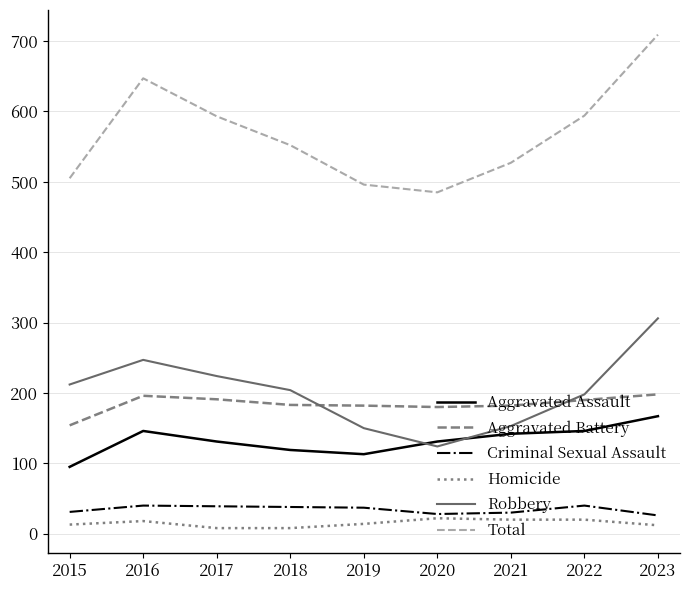

The Aggravated Assault series shows 50 at 2020. True or false?

False